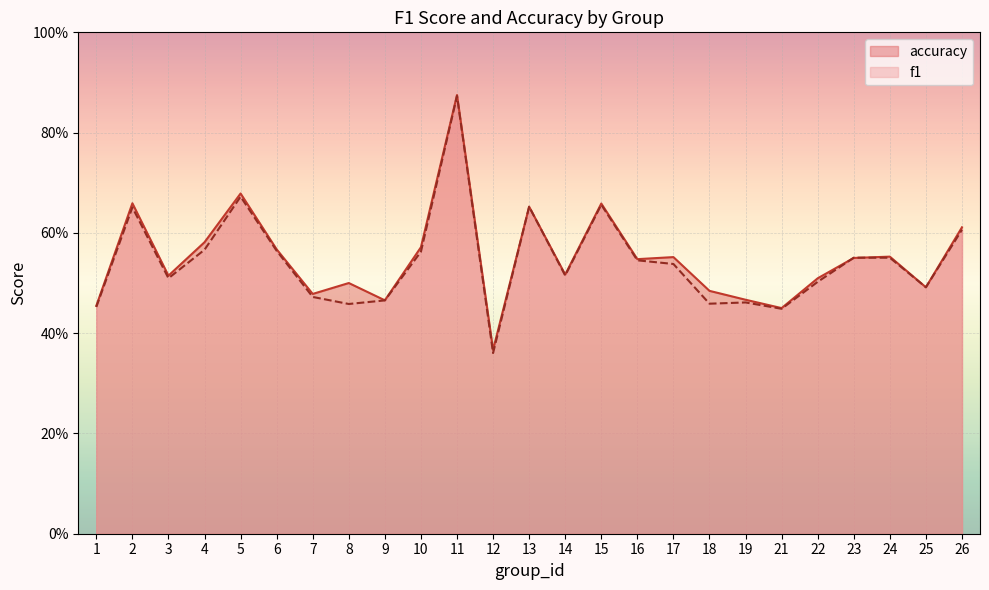

What is the value of the f1 point at the 11th from the left?

0.9